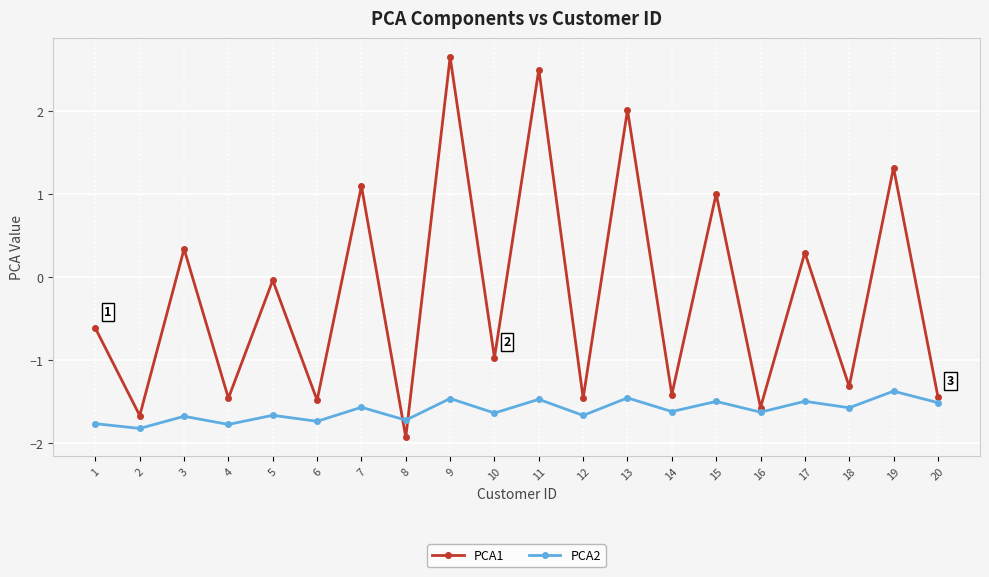

How many lines are shown in the chart?

2